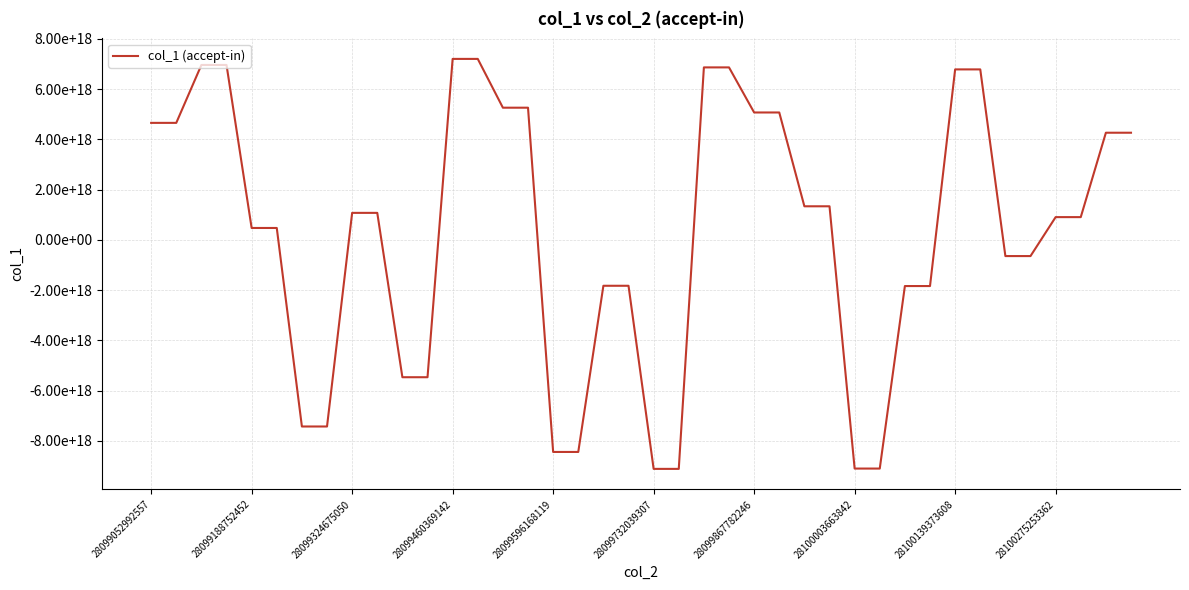

Does the chart display data point markers on the line(s)?

No